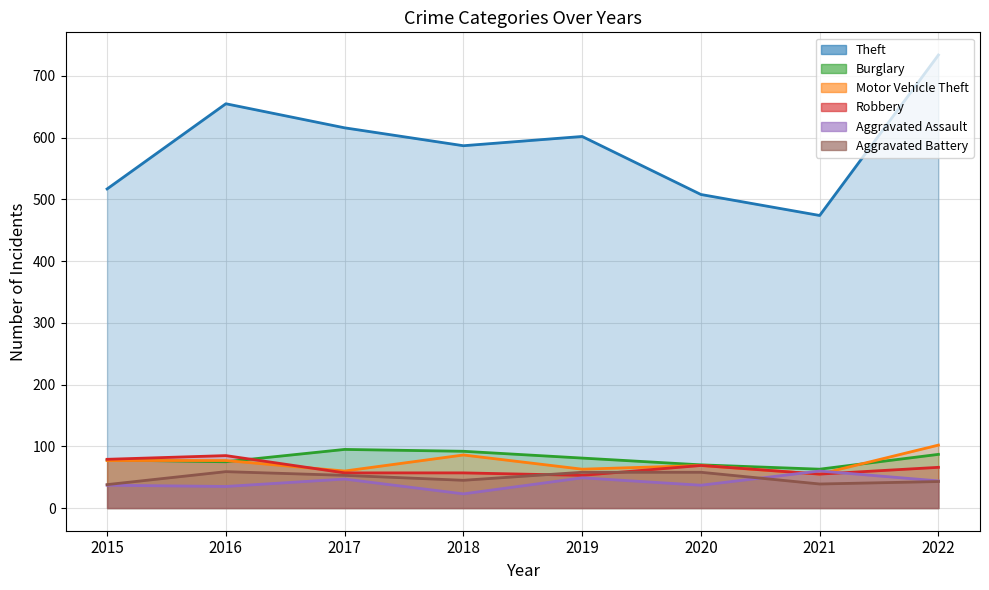

How many intersections are there between Aggravated Assault and Motor Vehicle Theft?

2